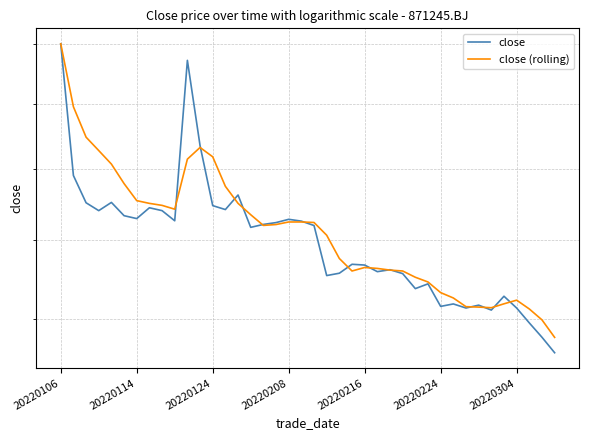

The close (rolling) series shows 31.2 at 9. True or false?

False